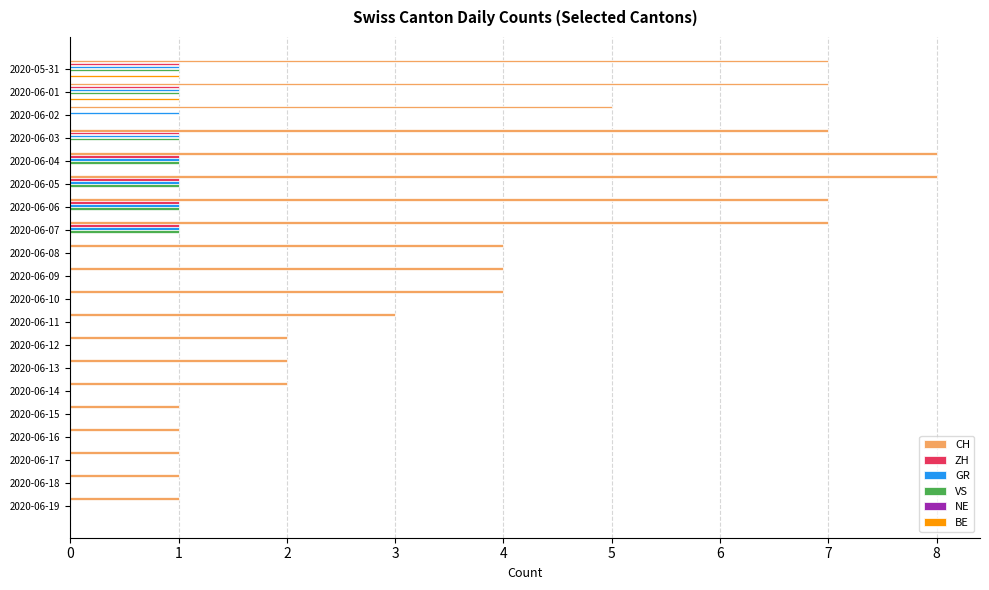

Is the value of CH at 18 greater than the value of NE at 12?

Yes